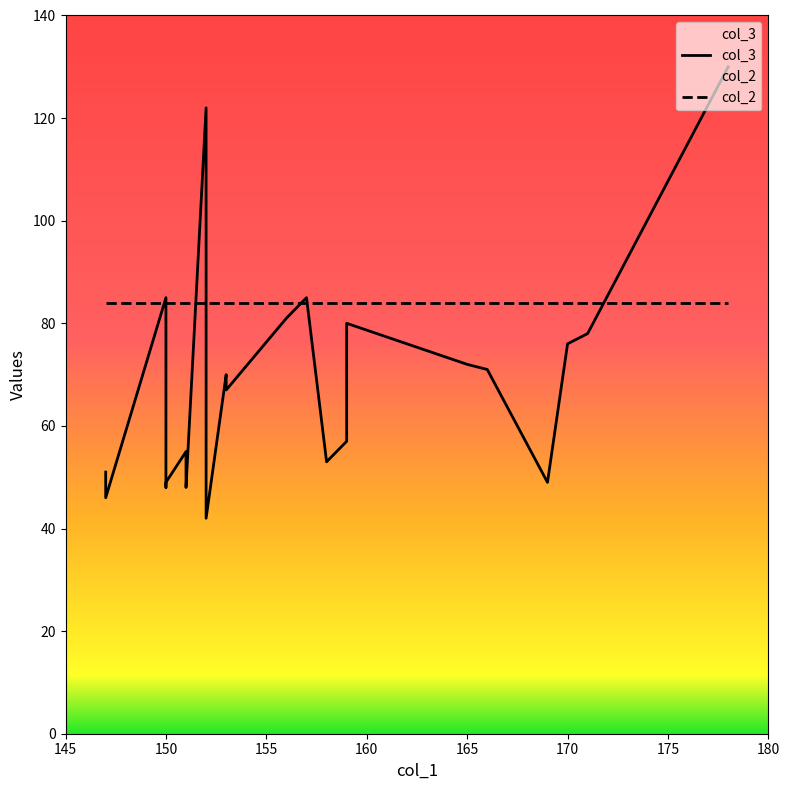

At how many categories does at least one series exceed 47?

24